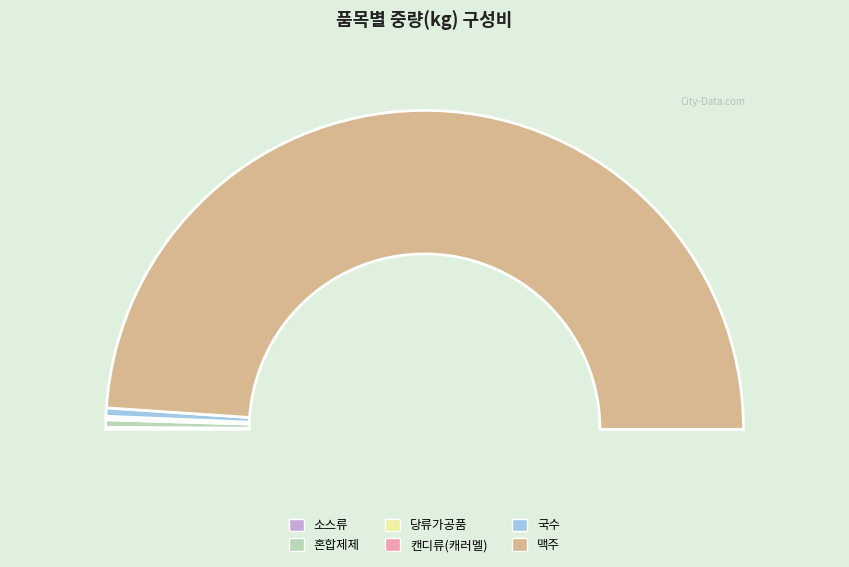

Is 캔디류(캐러멜) the majority of the pie?

No